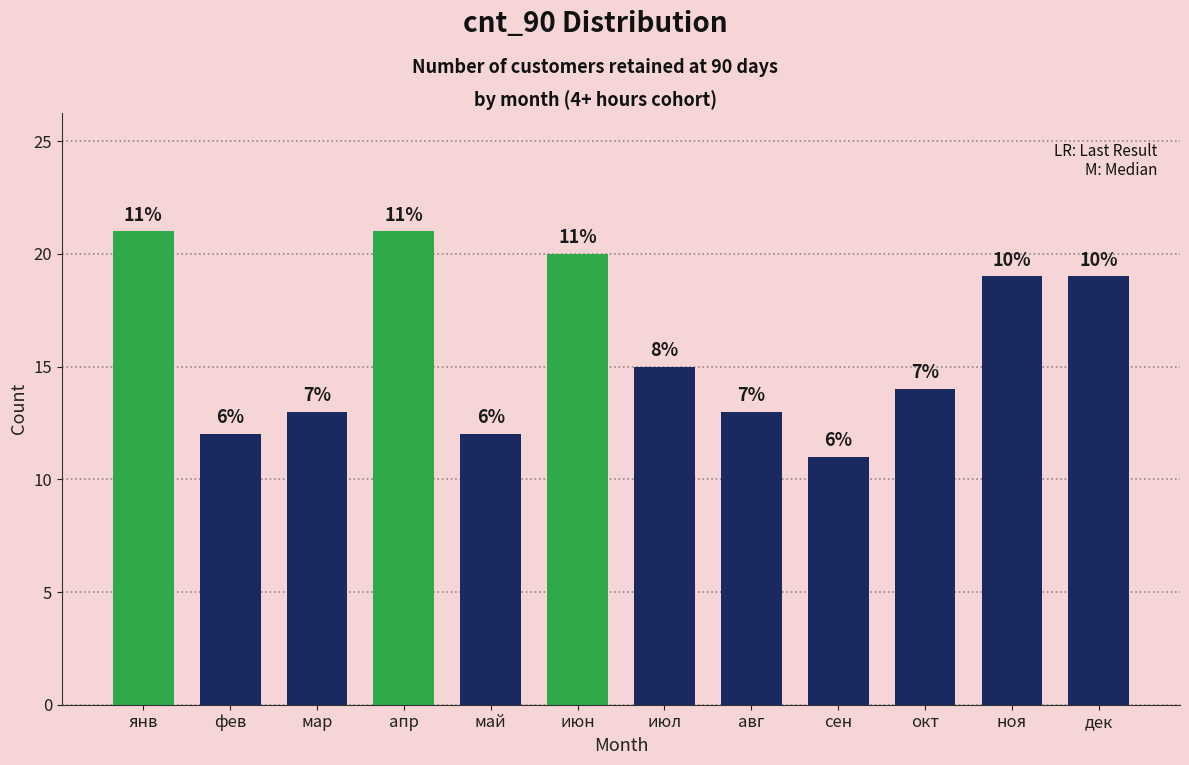

Are the bars horizontal?

No